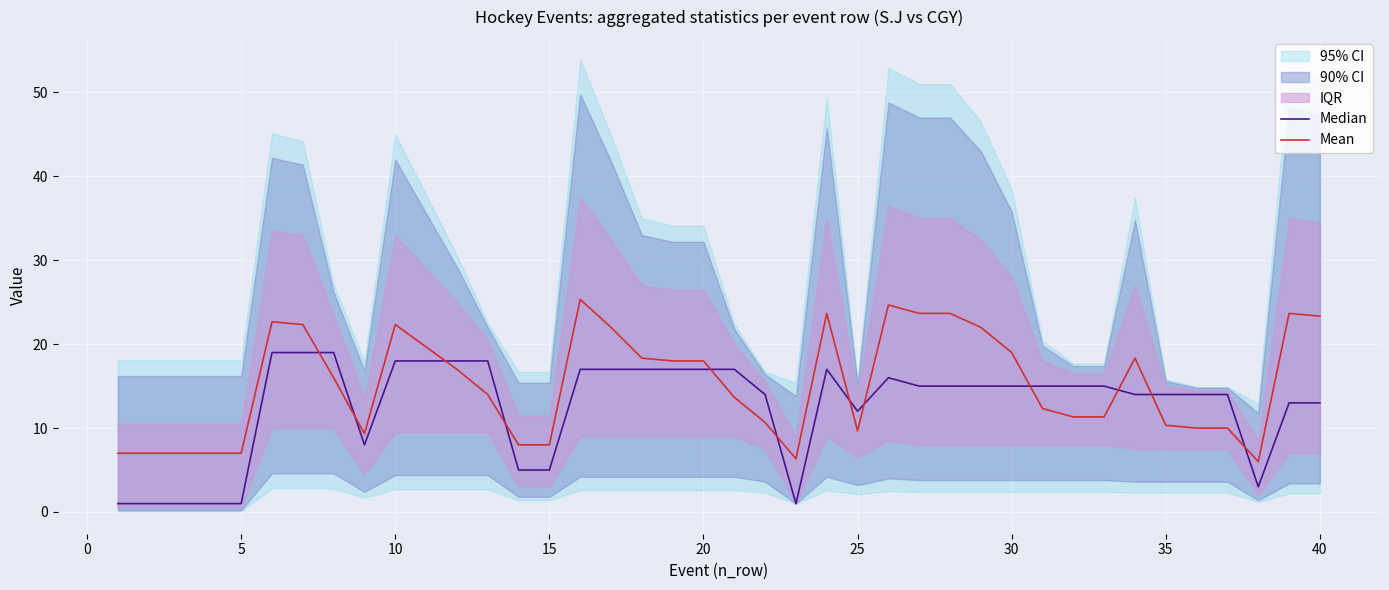

At how many categories does at least one series exceed 1?

40